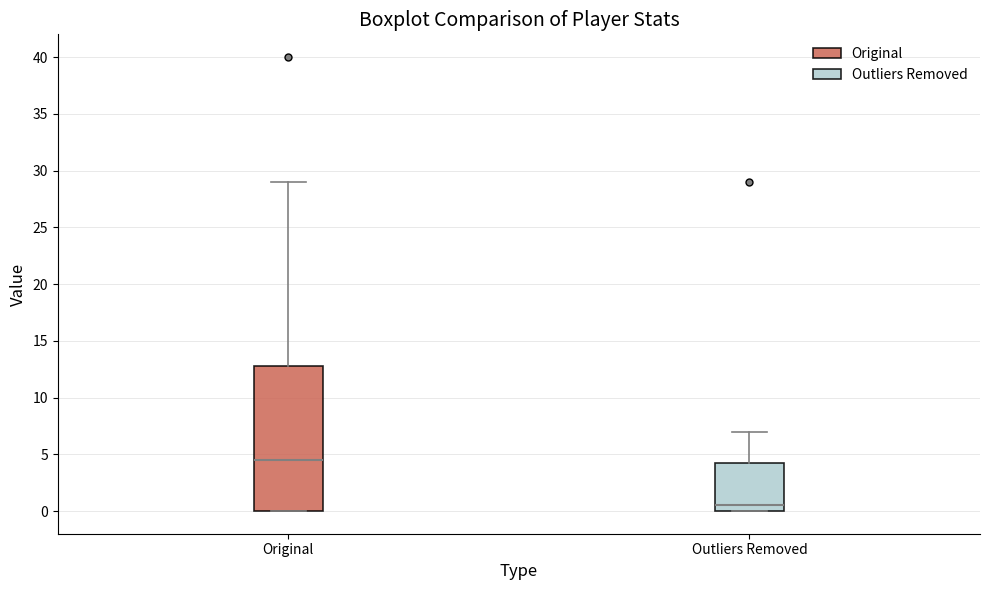

Which box has the lowest median line?

Outliers Removed